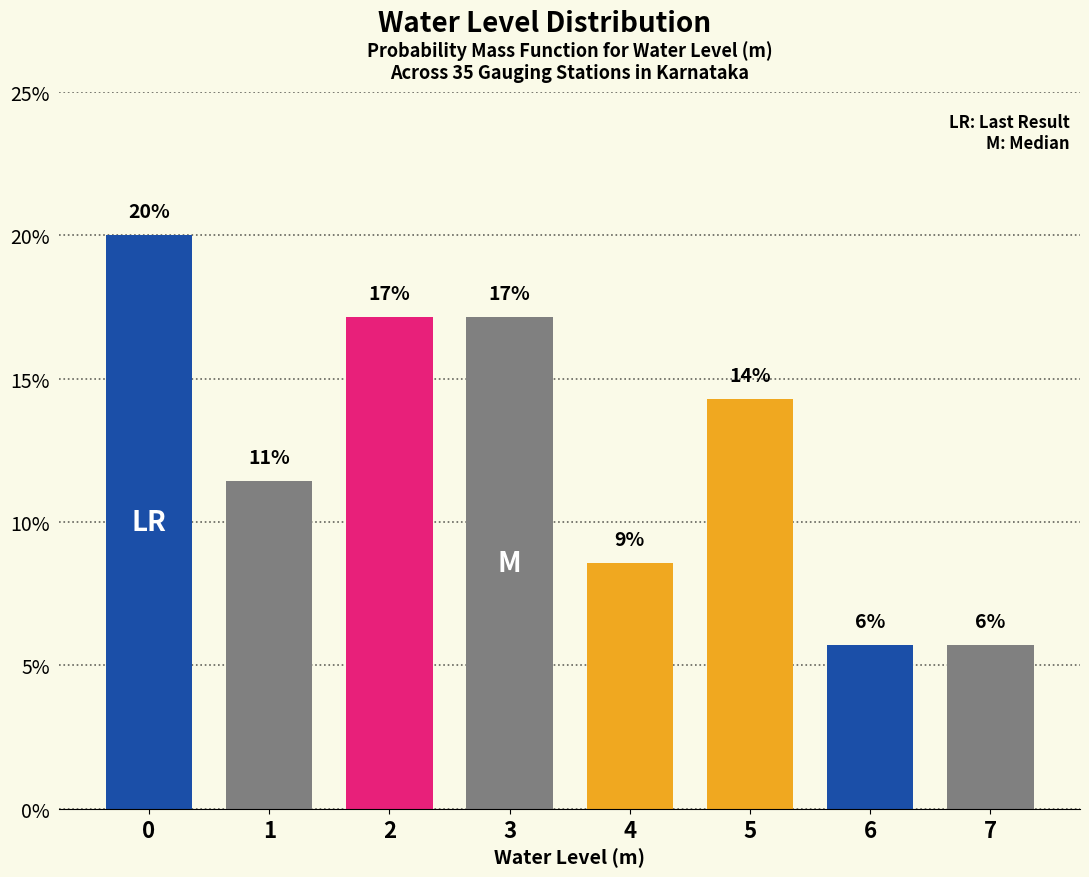

Does the chart contain any negative values?

No